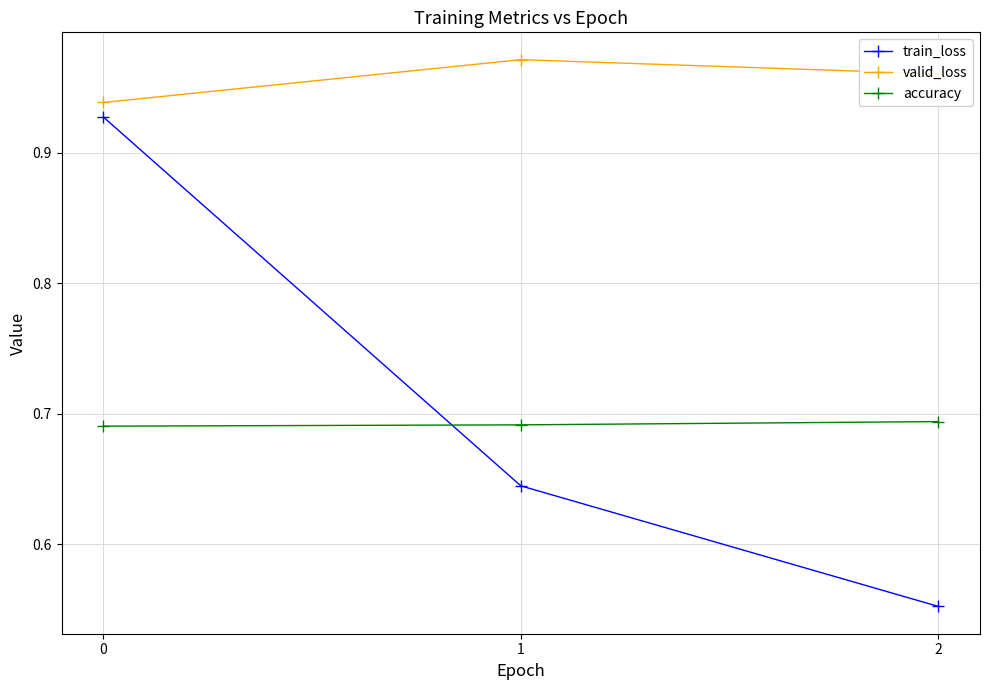

What is the sum of the accuracy values at 1 and 0?

1.4